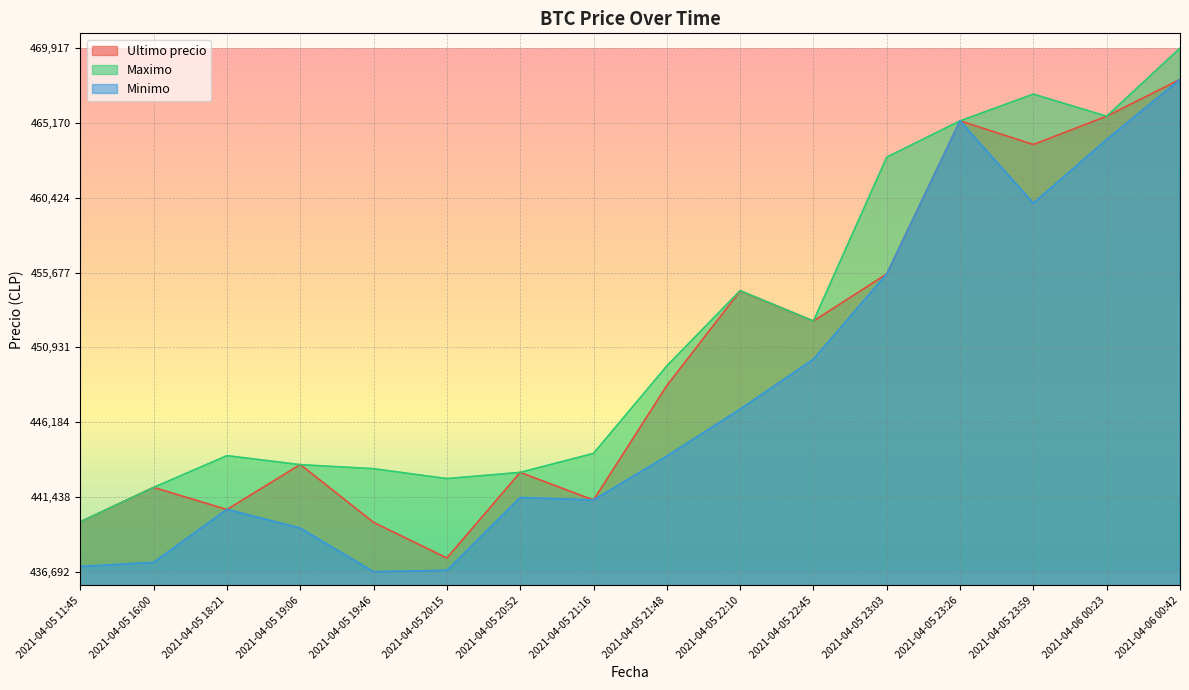

How many interior local peaks does the Ultimo precio series have?

5